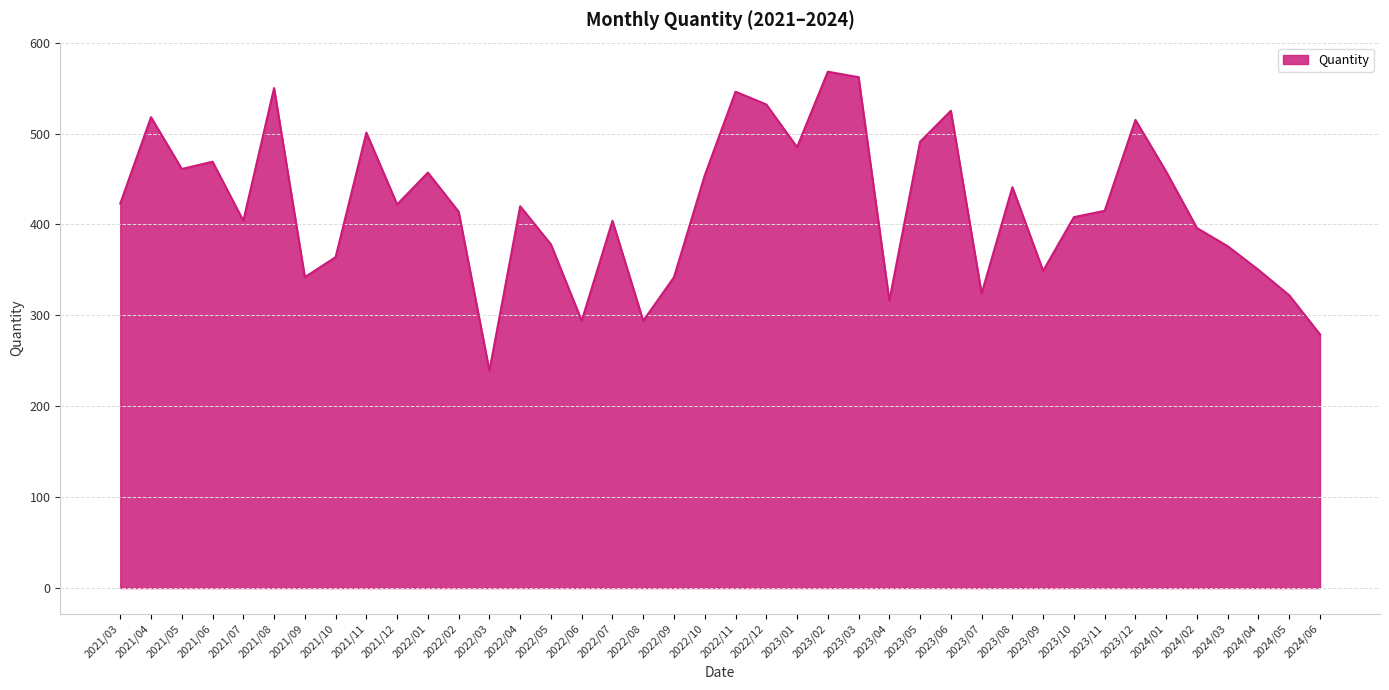

Does the chart display data point markers on the line(s)?

No